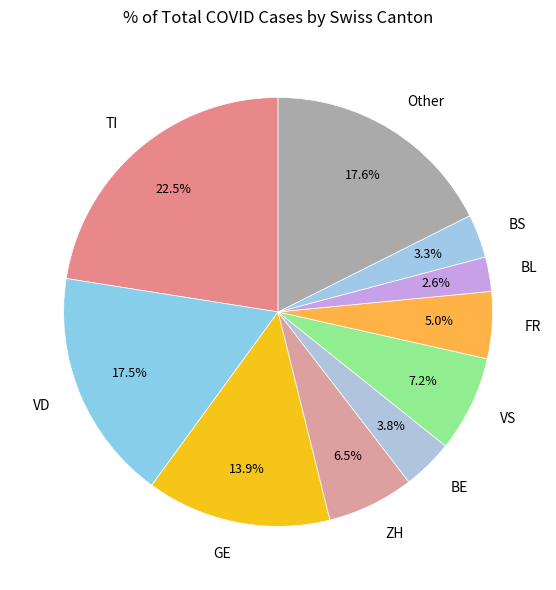

What percentage do GE and BE together represent?

17.7%